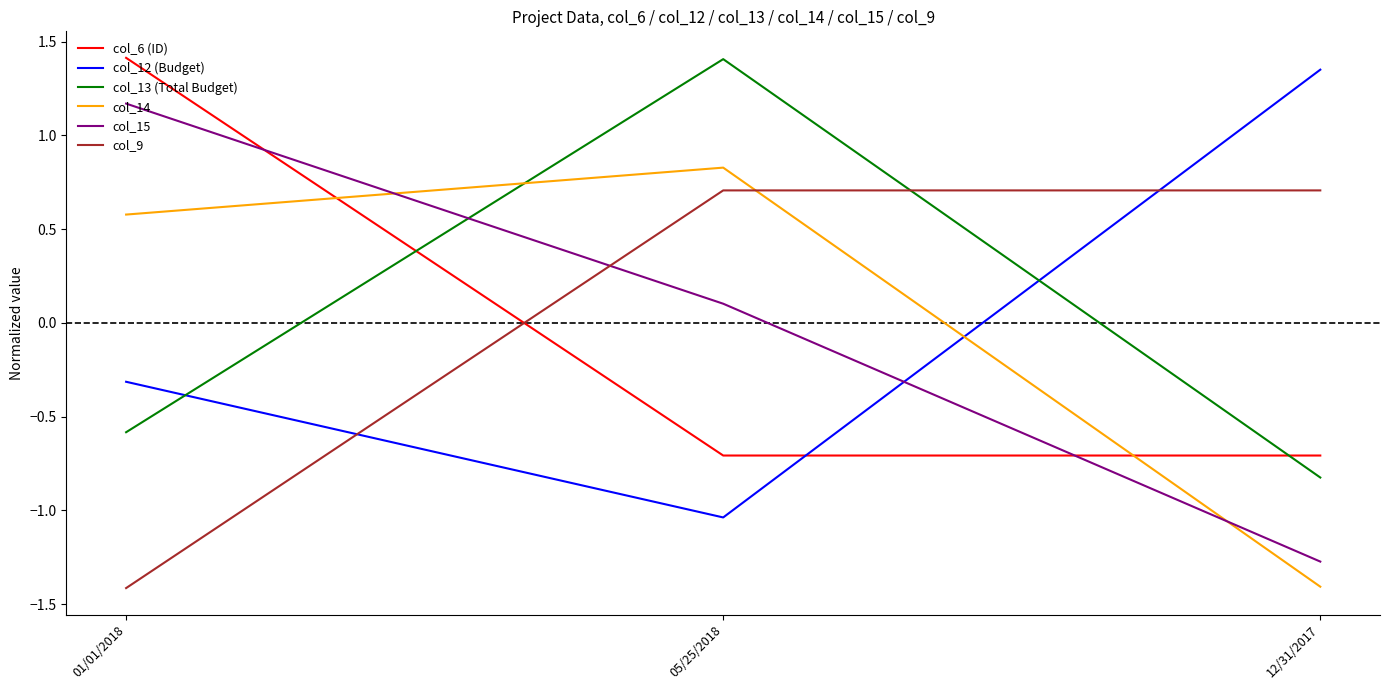

At which label is col_15 closest to 0?

05/25/2018